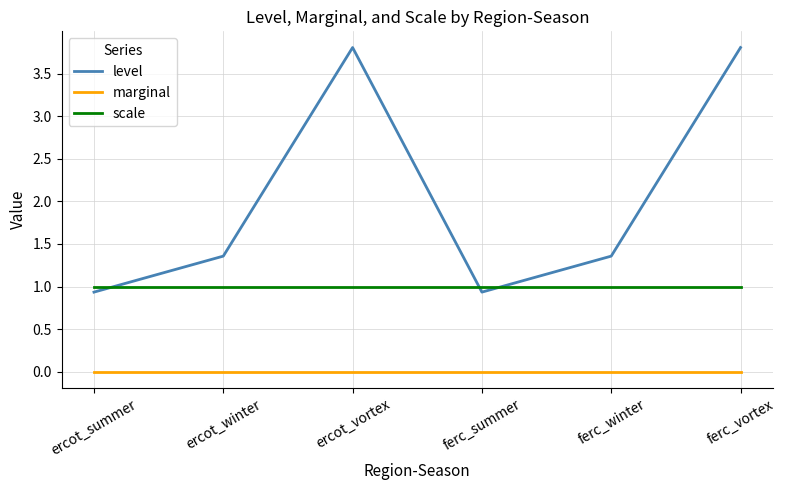

Which series has the largest range (max minus min)?

level